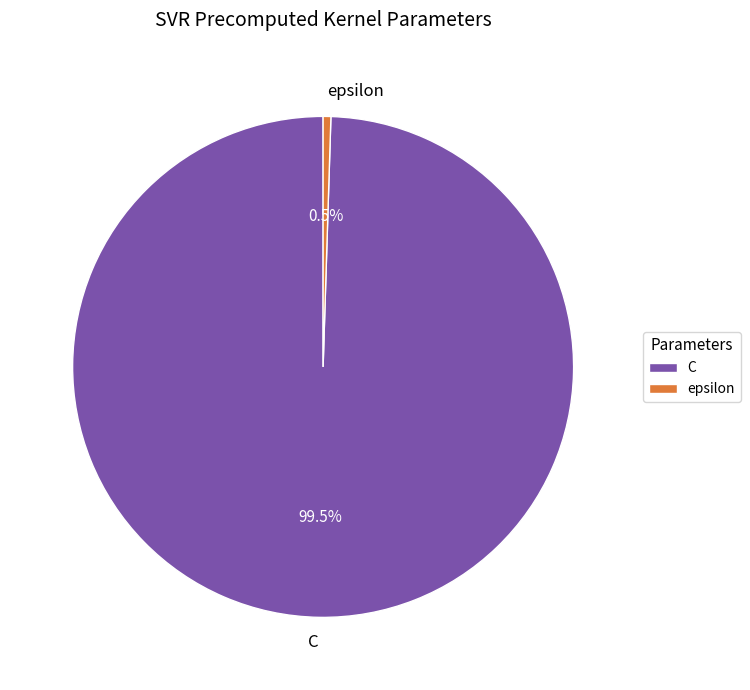

Which category accounts for the majority?

C